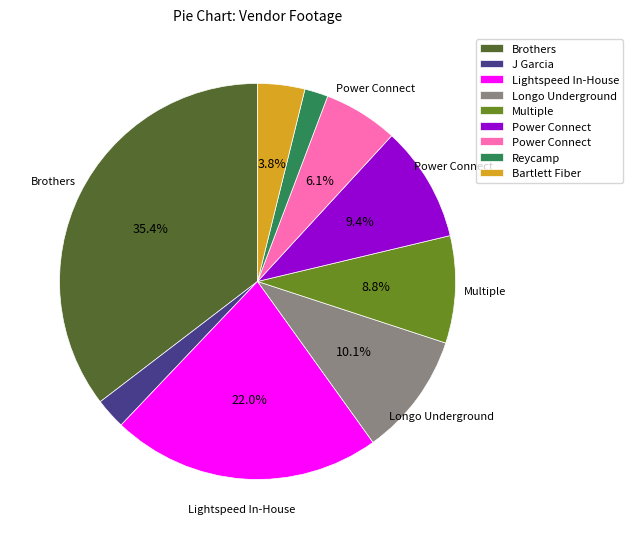

Does any single category account for the majority?

No